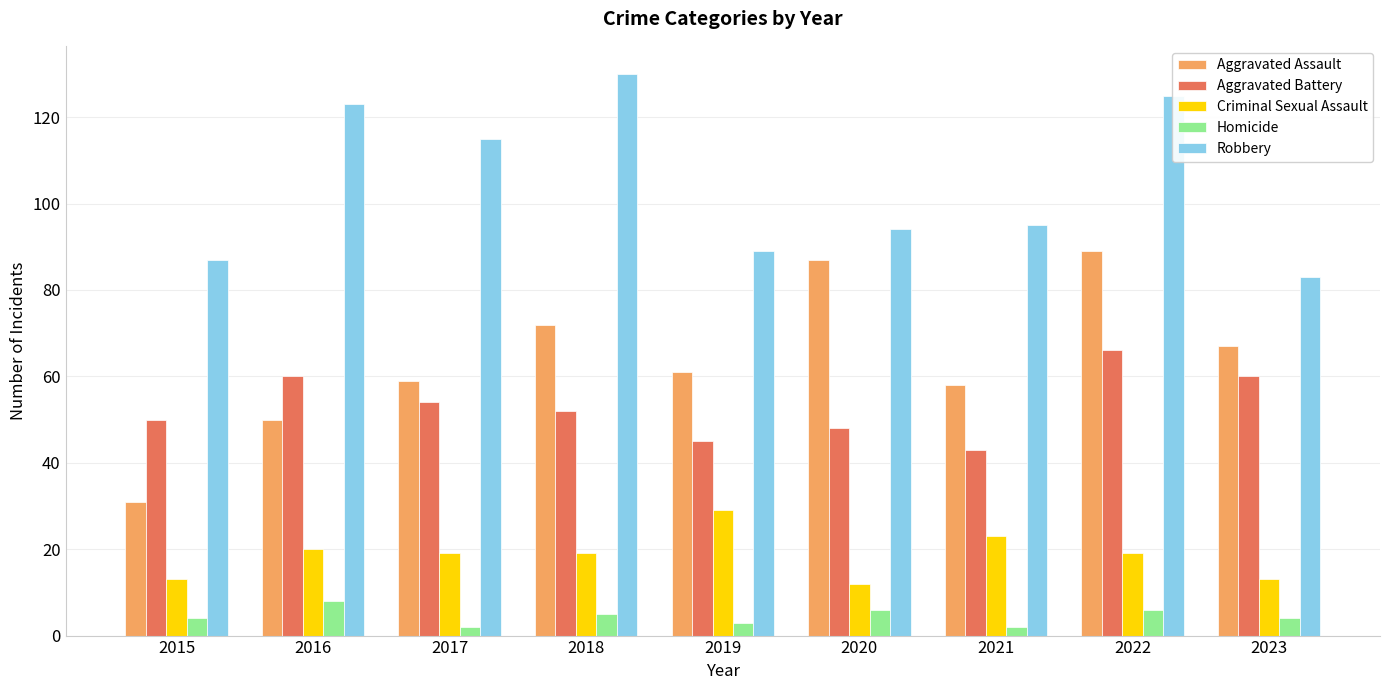

True or false: Criminal Sexual Assault has a value of 37 at 2021.

False